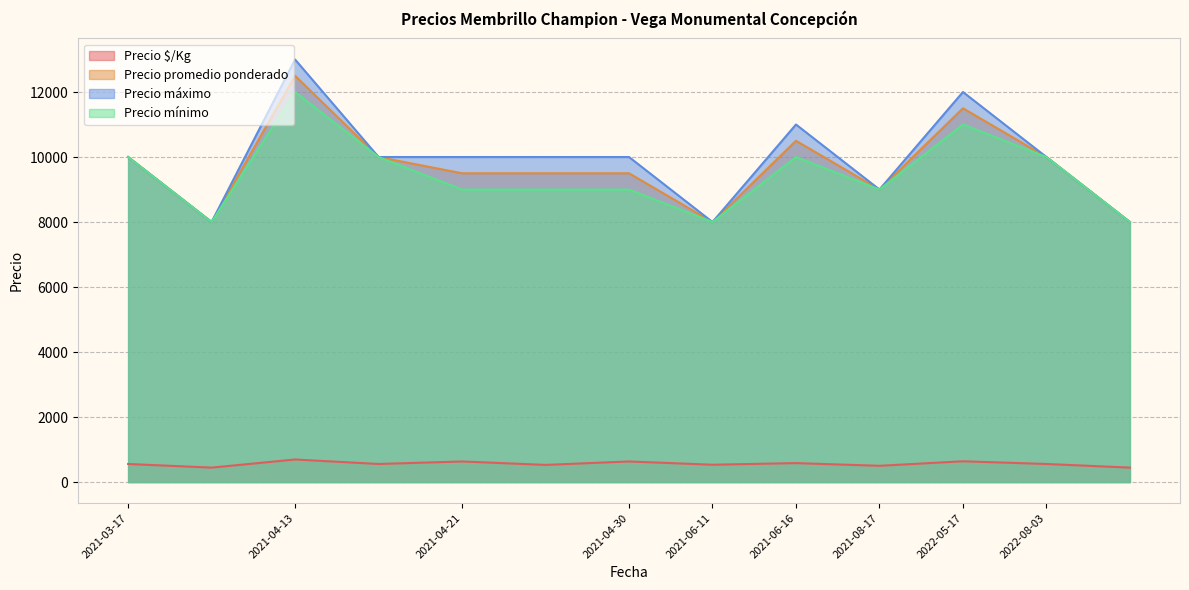

Which series changed the most between 2021-04-21 and 2021-06-11?

Precio máximo